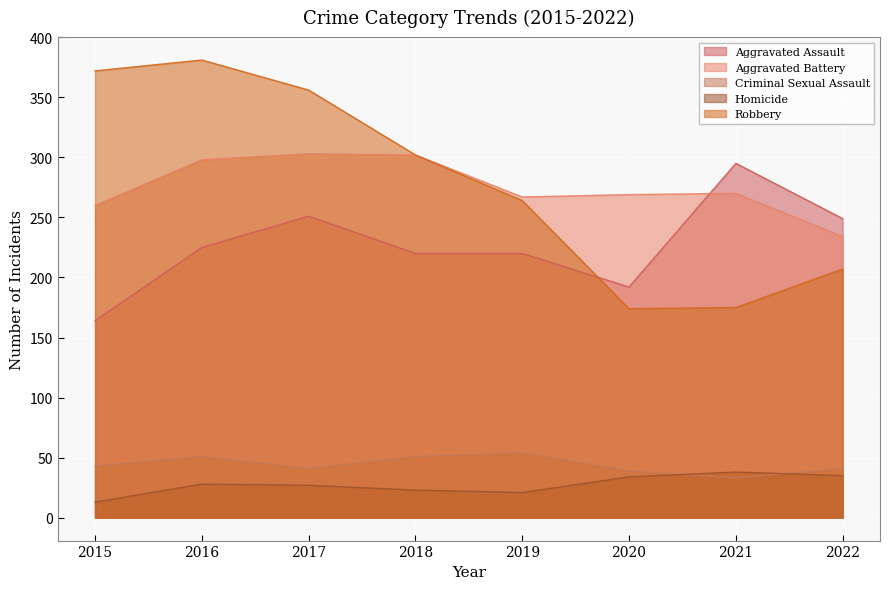

At 2021, list the series in order from largest to smallest.

Aggravated Assault, Aggravated Battery, Robbery, Homicide, Criminal Sexual Assault